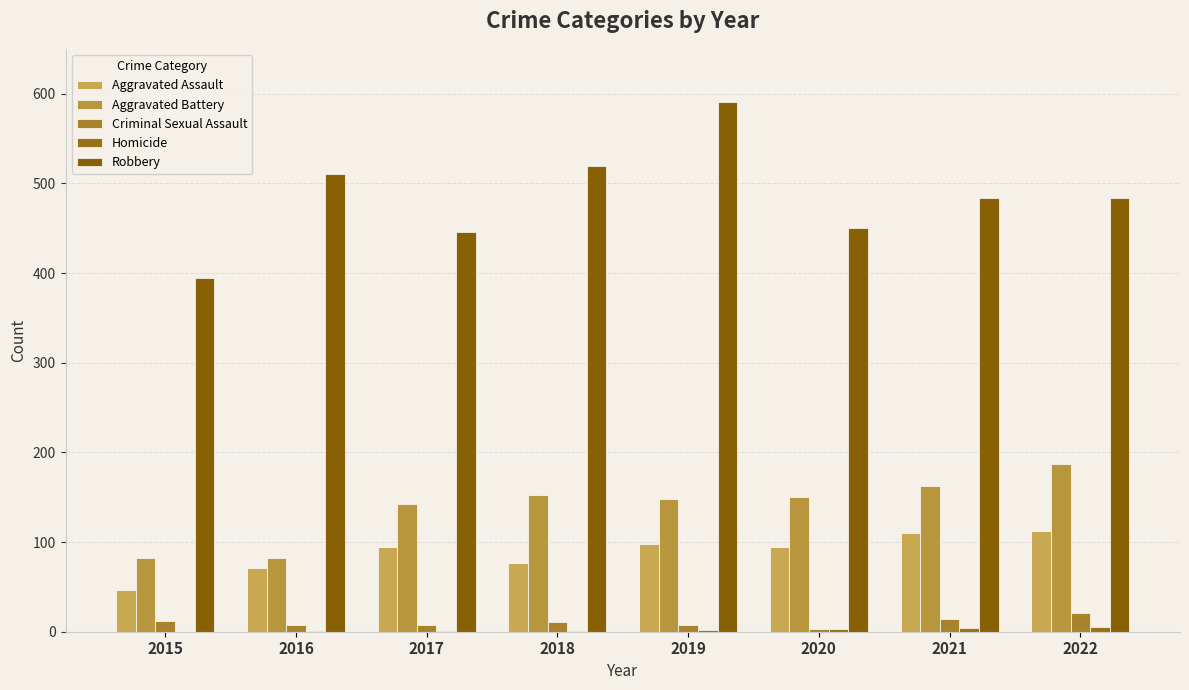

Which series has the largest total across all categories?

Robbery